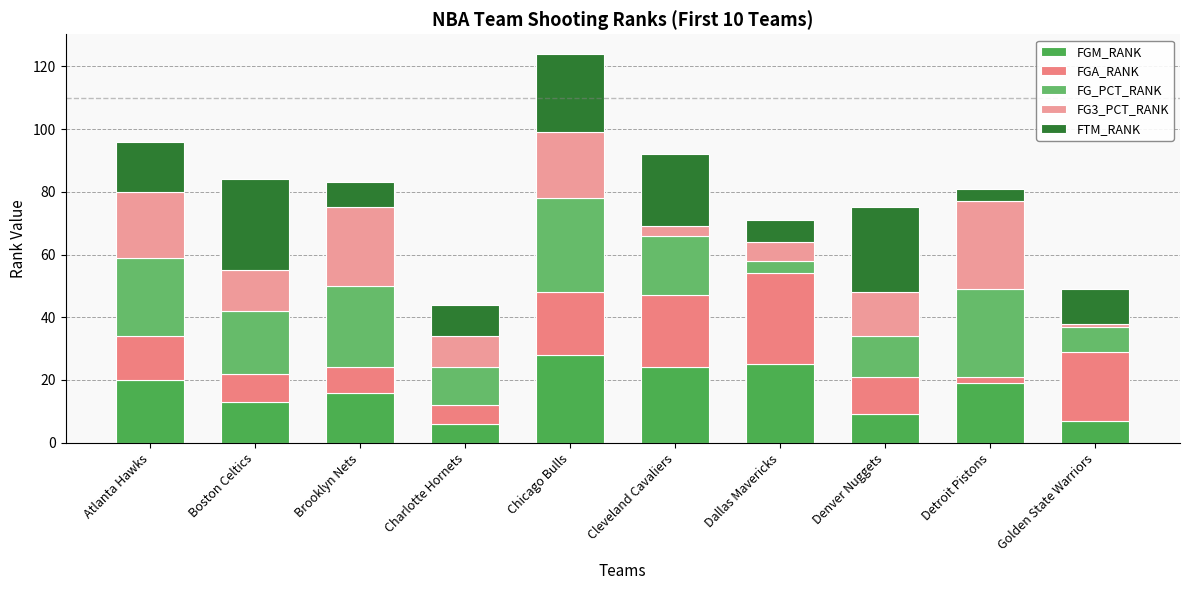

How many series are shown in this chart?

5